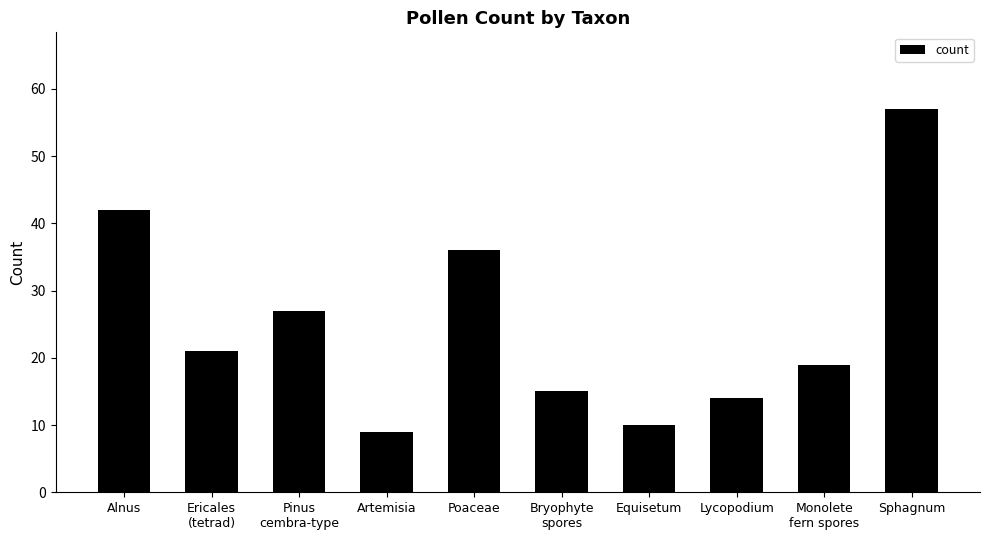

Where is the data nearest to the value 33?

Poaceae